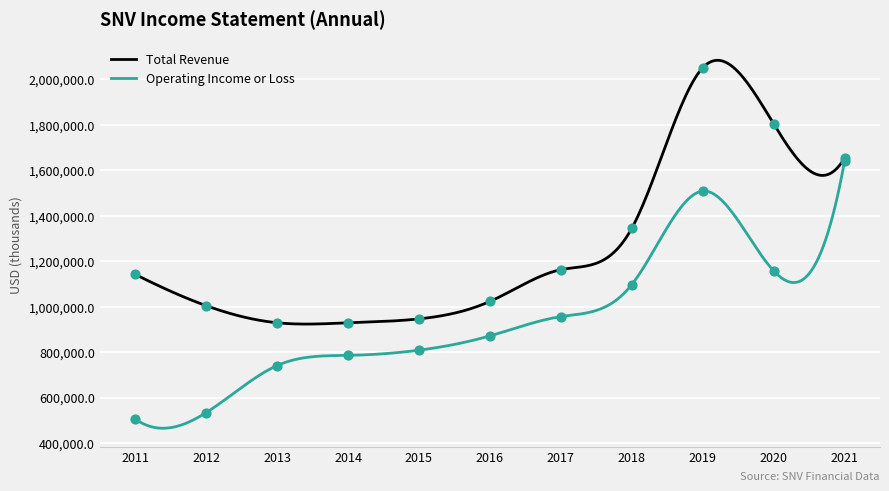

What is the total value across all series at 2012?

1537800